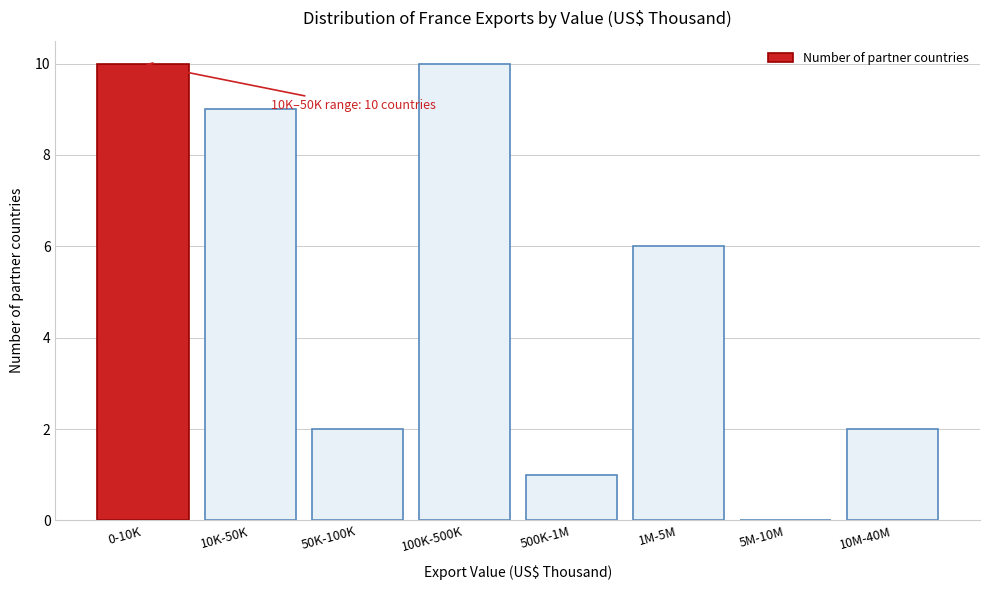

Reading right to left, extract all data points from this chart.

10M-40M=2	5M-10M=0	1M-5M=6	500K-1M=1	100K-500K=10	50K-100K=2	10K-50K=9	0-10K=10